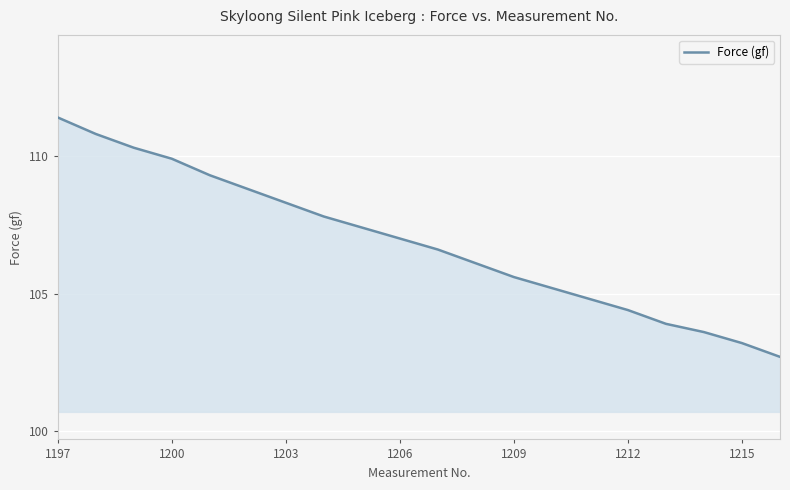

What is the smallest value displayed?

102.7